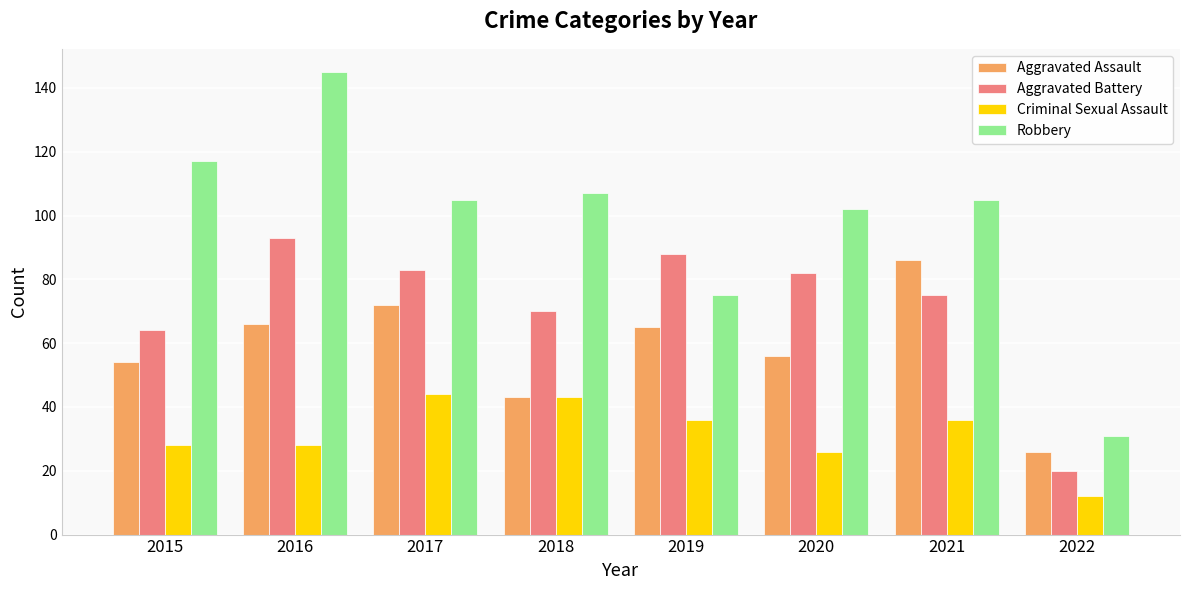

Is the value of Aggravated Battery at 2020 greater than the value of Robbery at 2020?

No